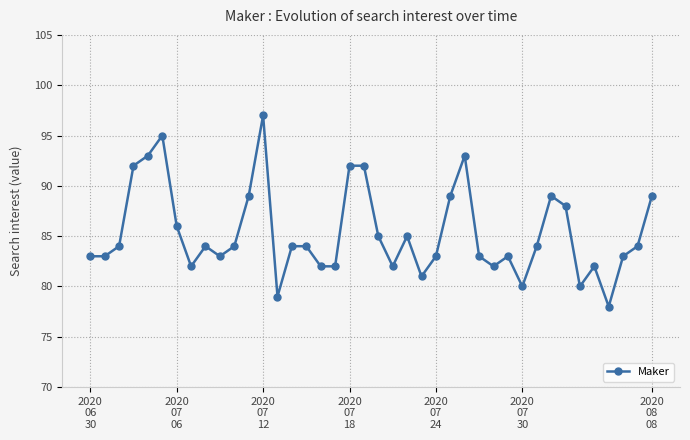

What is the maximum value shown in the chart?

97